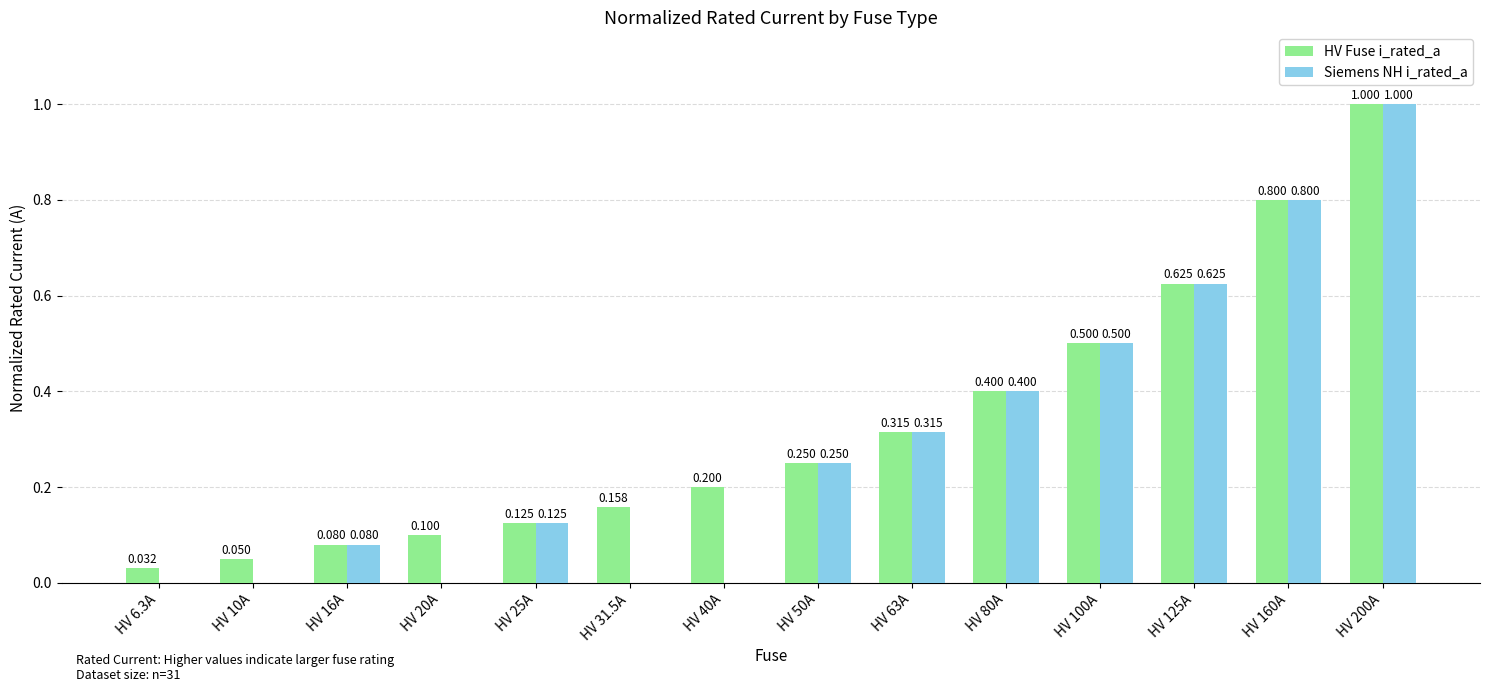

What is the total value across all series at HV 80A?

0.8